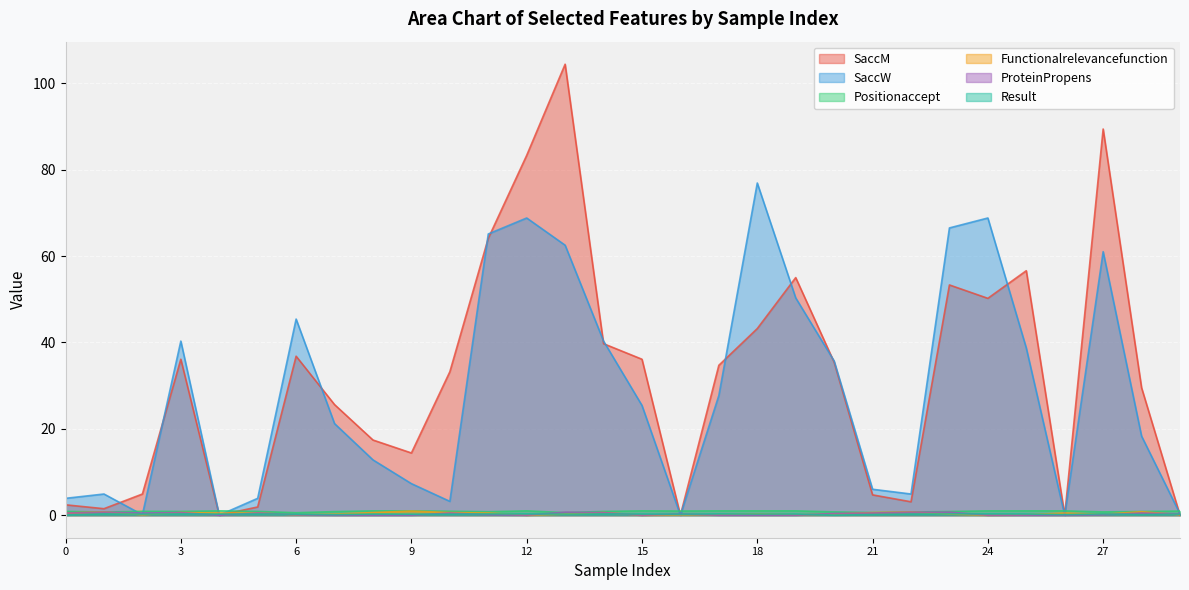

The value of Result at 1 is 0.0. True or false?

True